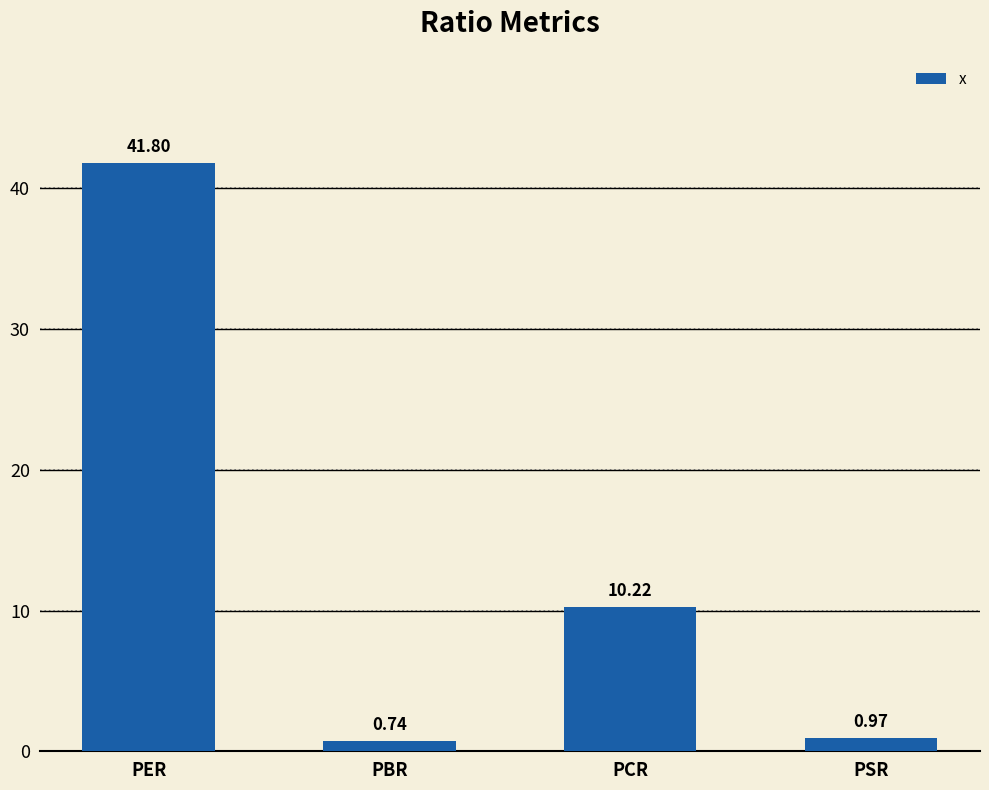

At which label does the data first exceed 10?

PER